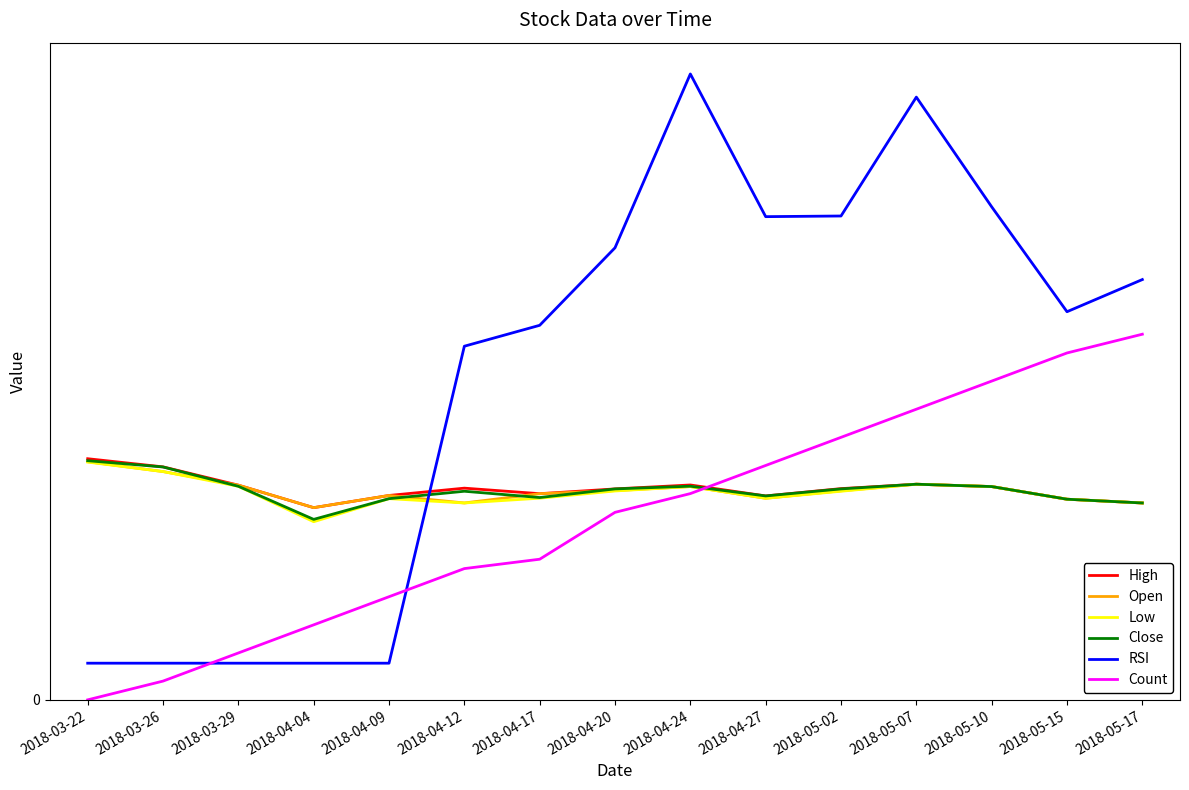

At 2018-05-15, list the series in order from smallest to largest.

High, Open, Low, Close, Count, RSI